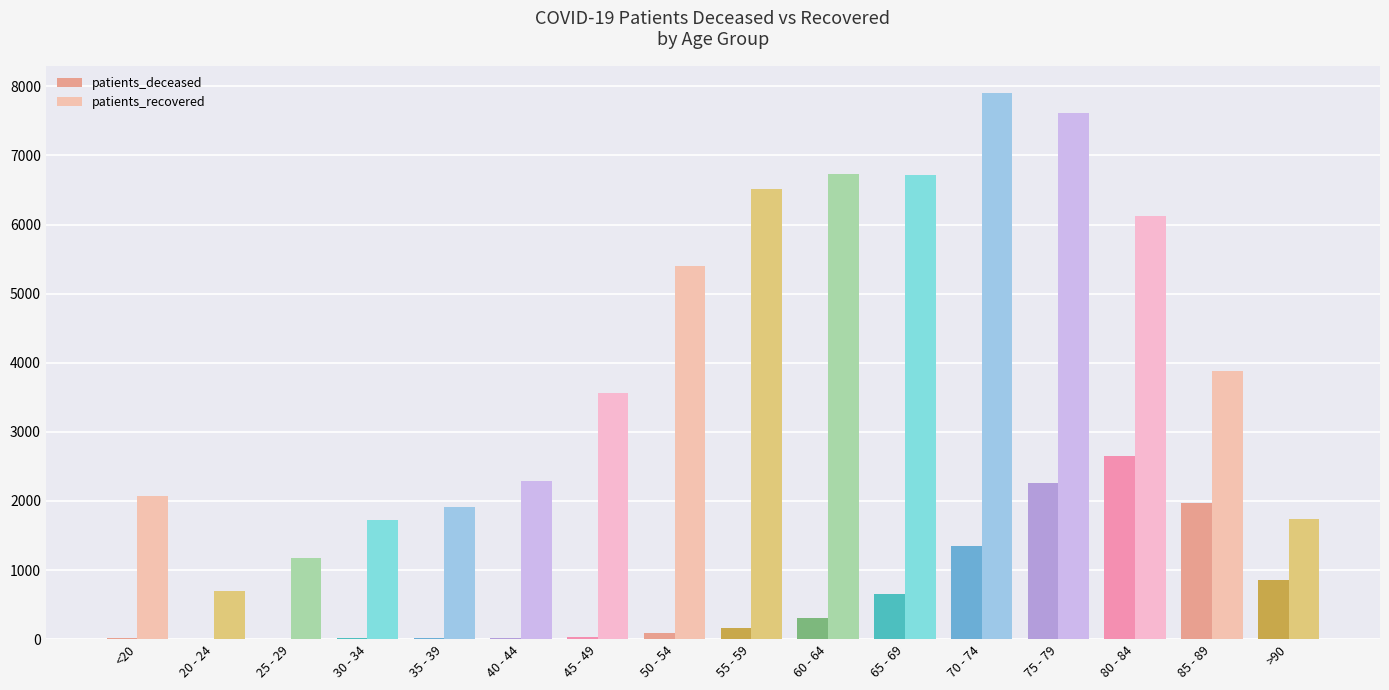

What is the highest value of the patients_recovered series?

7904